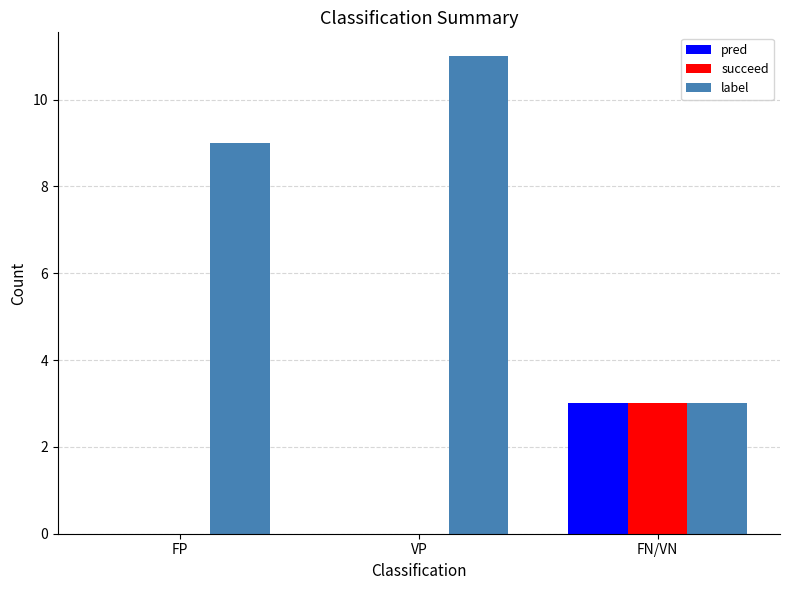

Which series has the largest range (max minus min)?

label